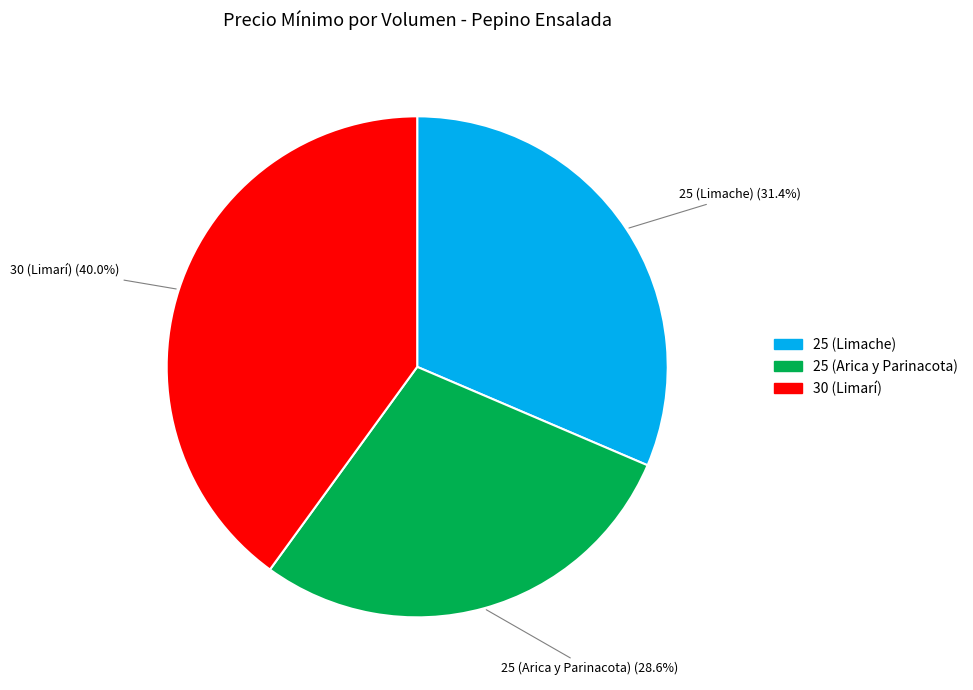

How many segments does this pie chart have?

3